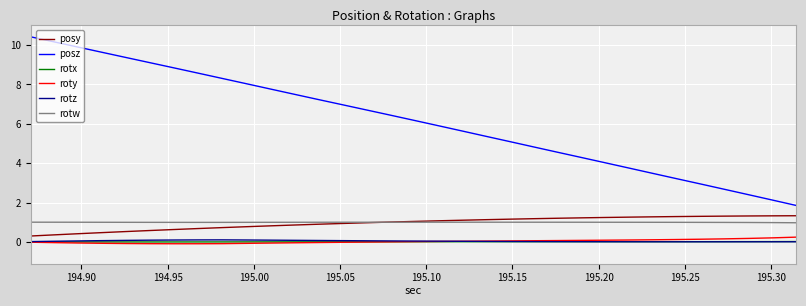

At how many categories does at least one series exceed 3?

28